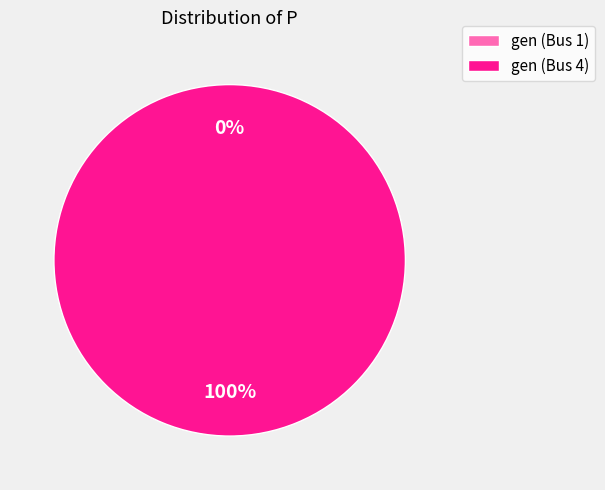

To the nearest percent, what is the difference between the largest and smallest slice percentages?

100%